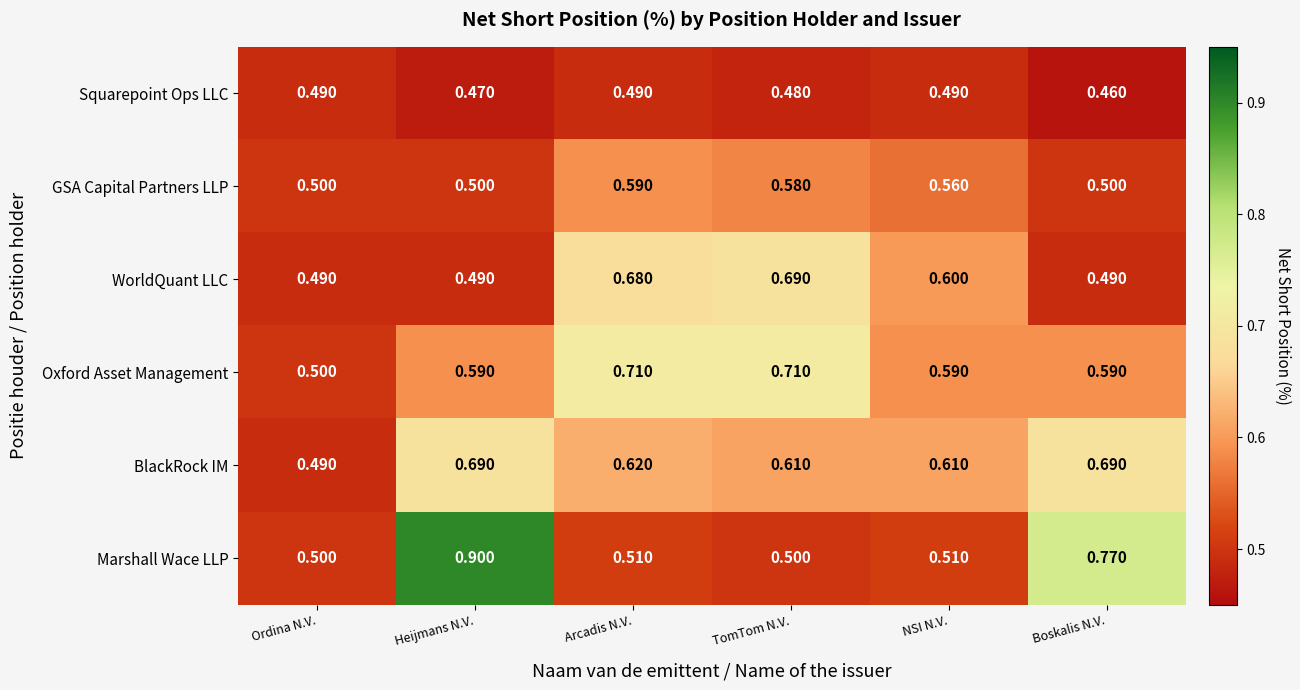

How many series are shown in this chart?

6